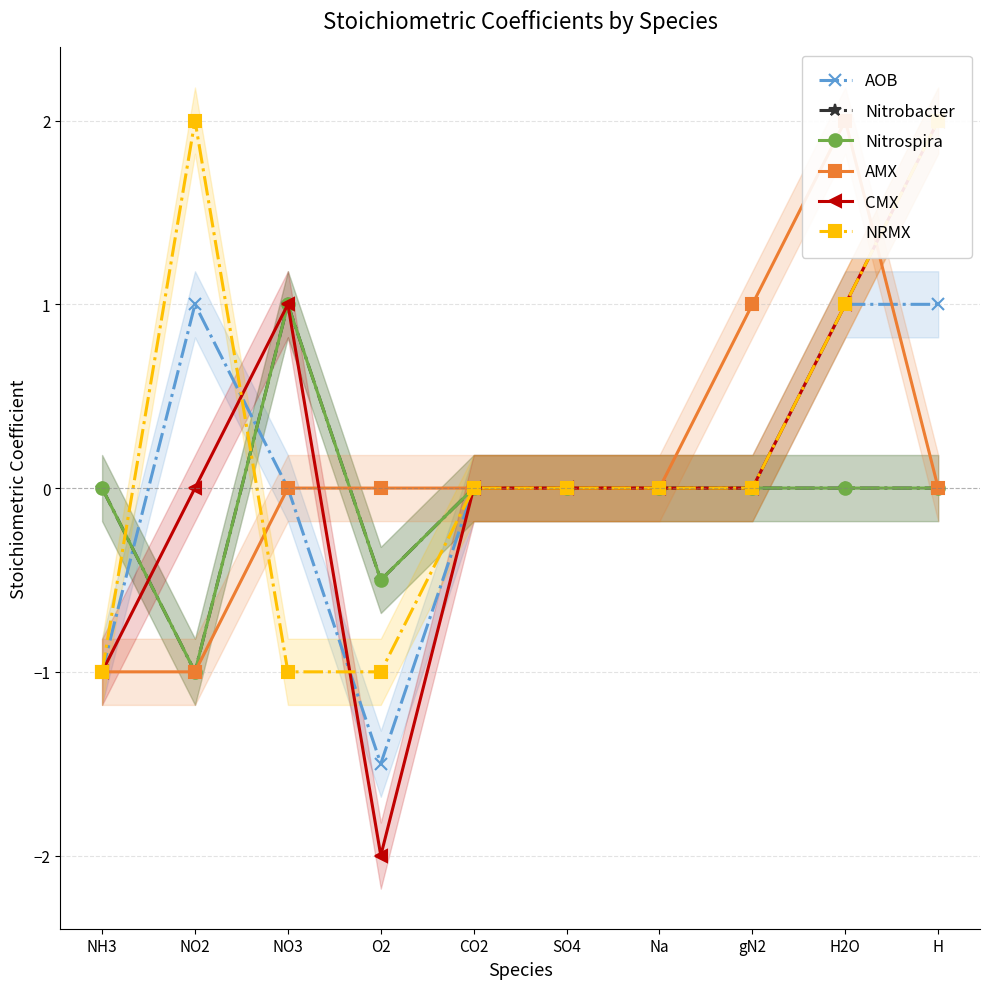

What are all the series names shown in the legend?

AOB, Nitrobacter, Nitrospira, AMX, CMX, NRMX